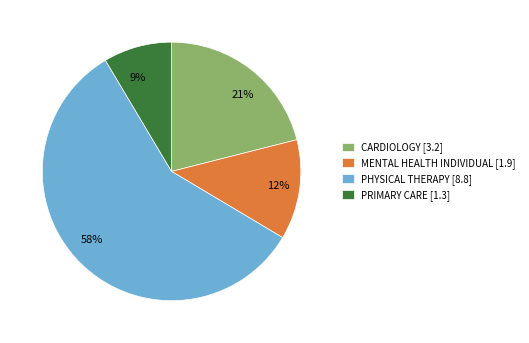

To the nearest percent, what is the difference between the PHYSICAL THERAPY and CARDIOLOGY slice percentages?

37%